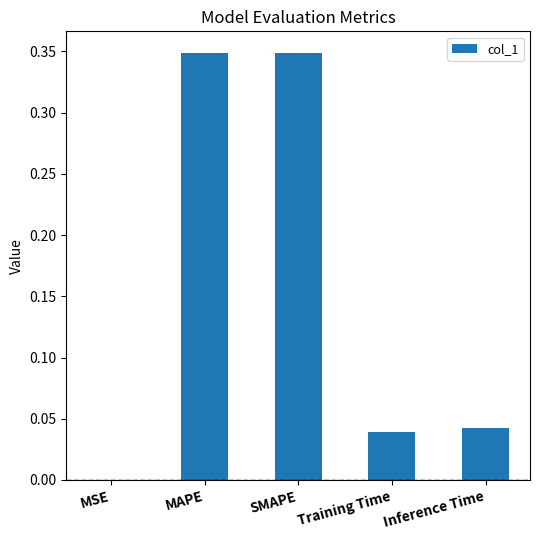

Where is the data nearest to the value 0?

MSE